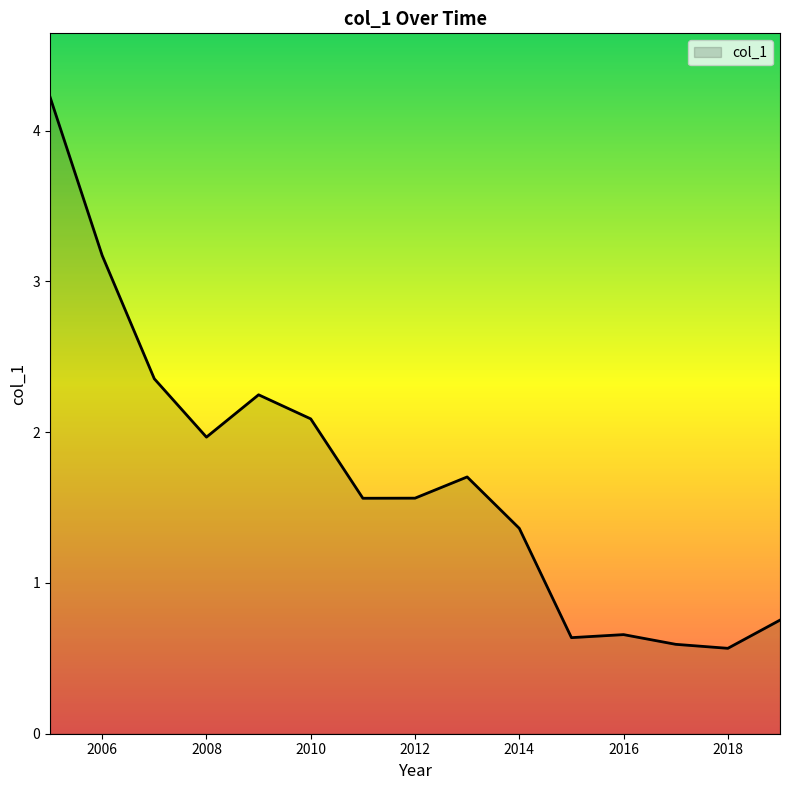

What is the difference between the maximum and minimum values?

3.7